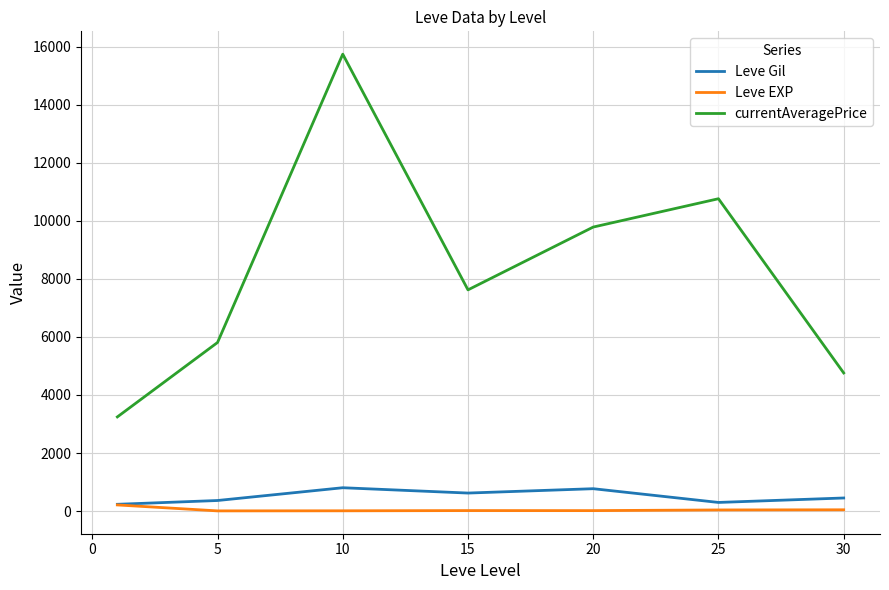

Which series has the widest spread of values?

currentAveragePrice